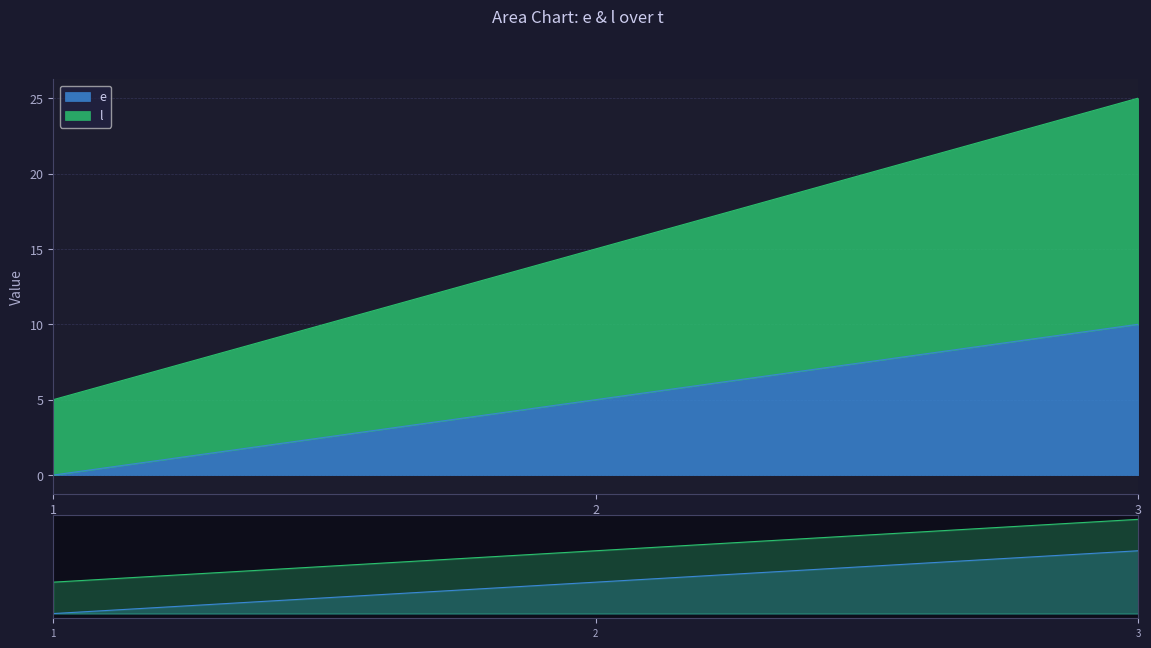

What is the value of the e point at the 3rd from the left?

10